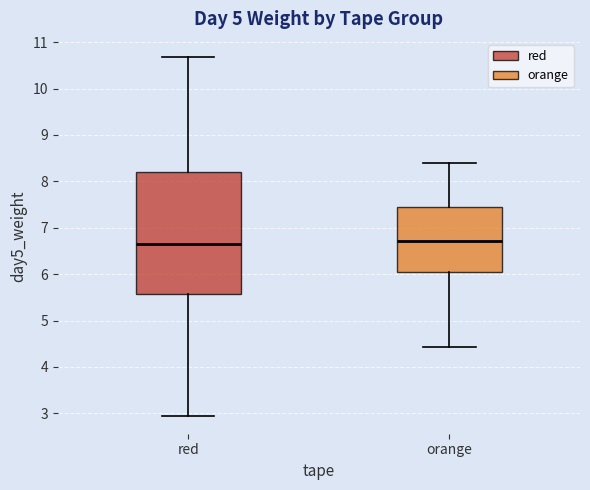

Comparing the boxes themselves (not the whiskers), which one is the tallest?

red